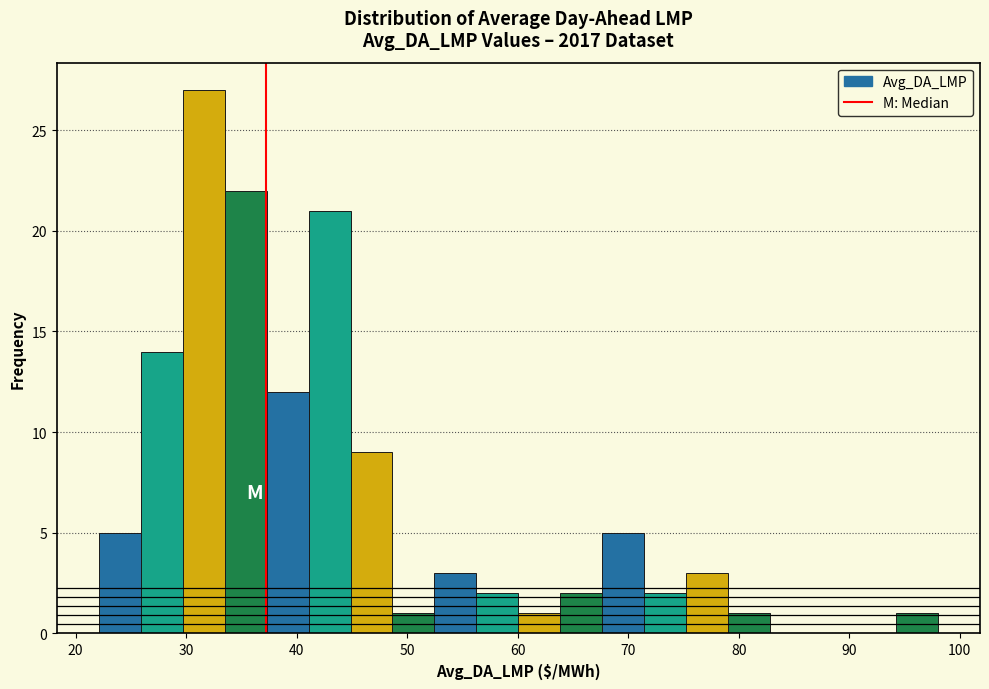

Around what value on the x-axis is the tallest bar? Give the approximate position of its centre, as read against the axis.

32